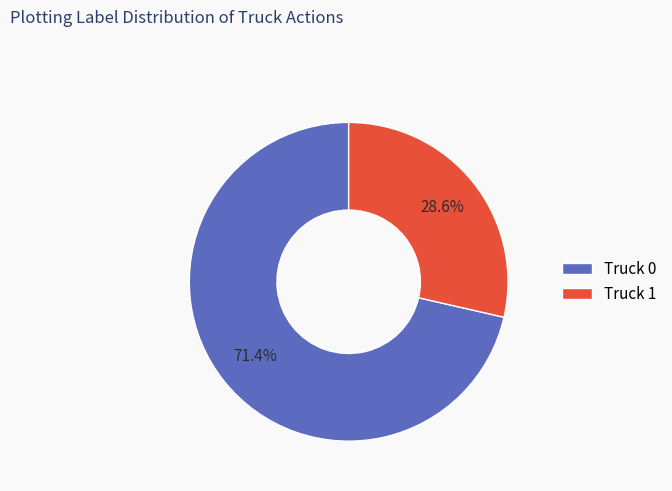

What percentage is the Truck 0 slice, to the nearest percent?

71%